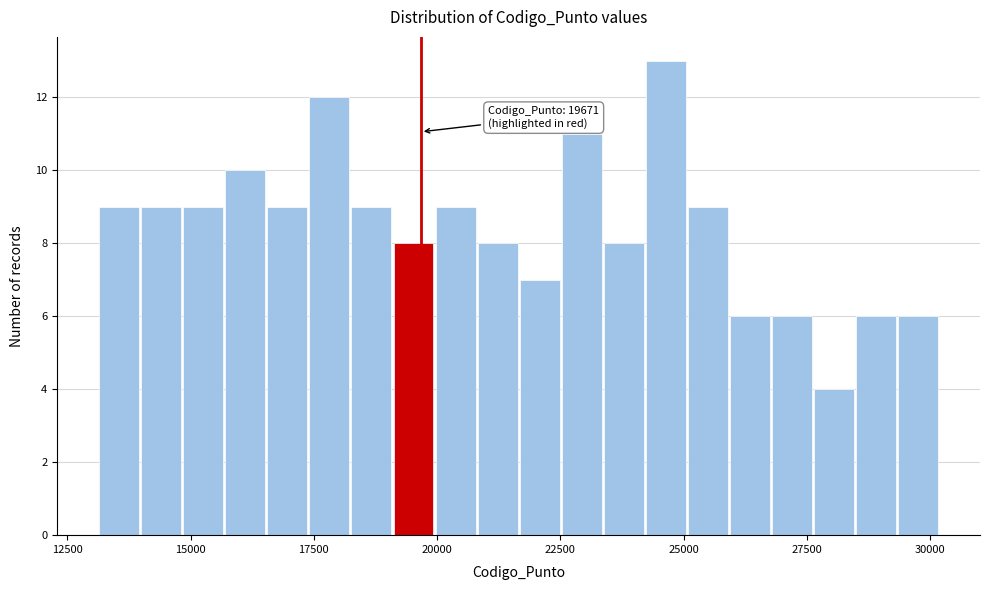

Around what value on the x-axis is the tallest bar? Give the approximate position of its centre, as read against the axis.

24500